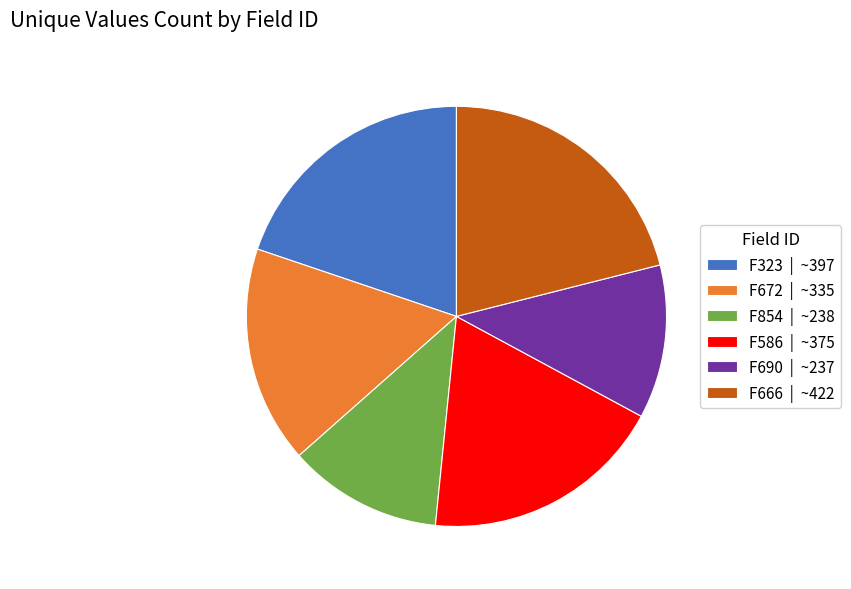

The F666 | ~422 slice represents 28% of the pie. True or false?

False